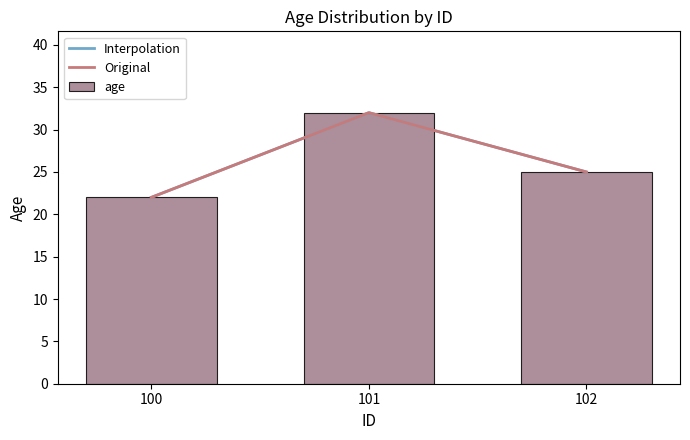

Reading right to left, list all the values displayed in this chart.

102=25	101=32	100=22